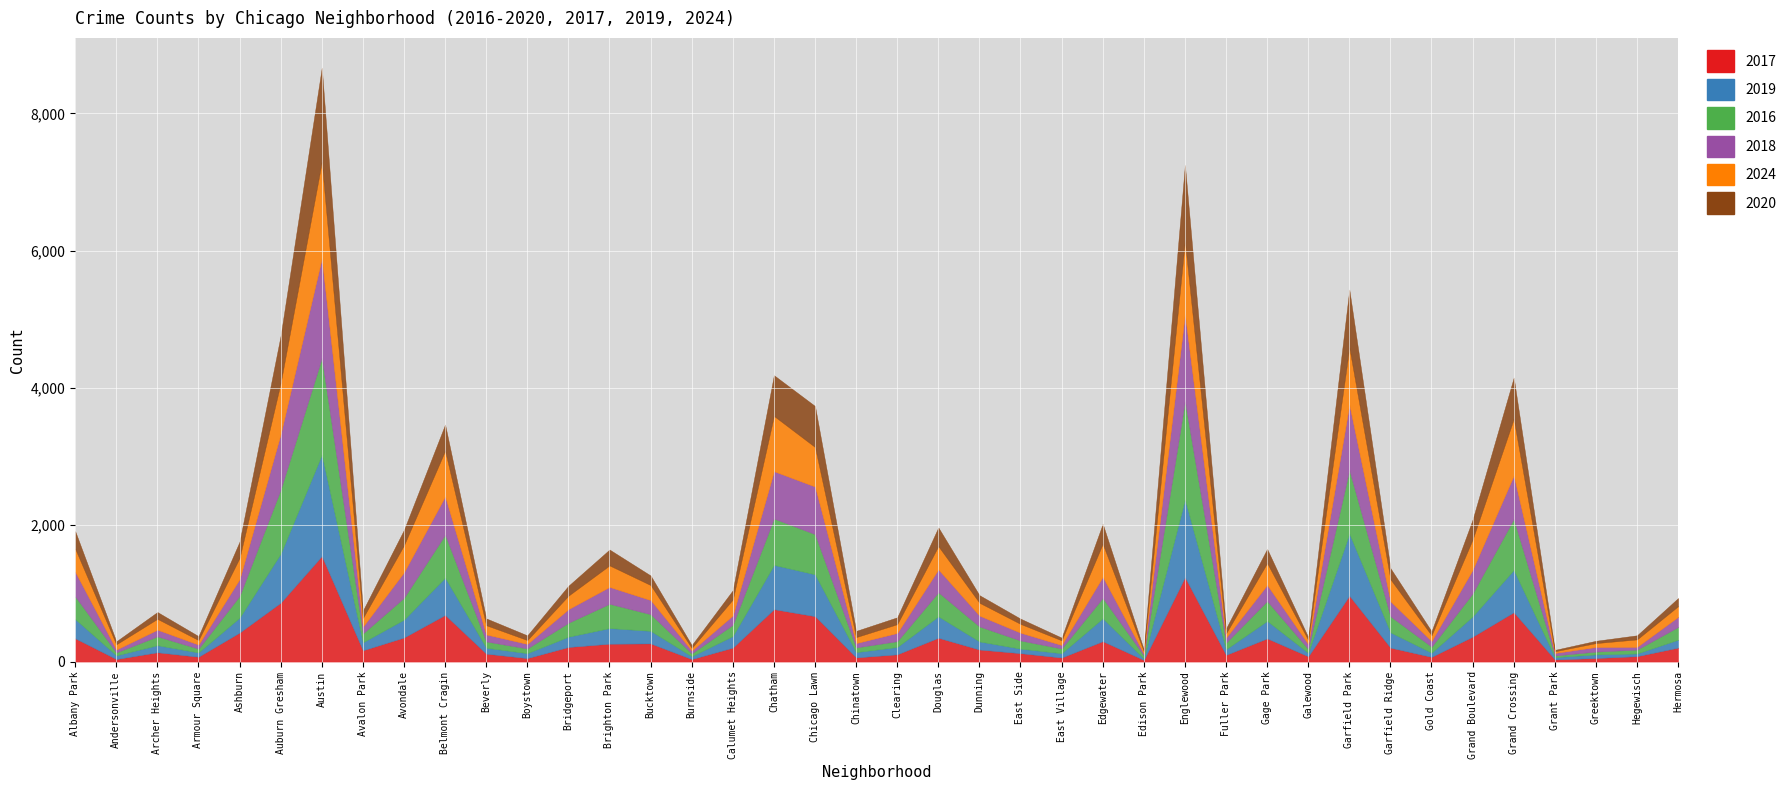

What position from the left is Armour Square?

4